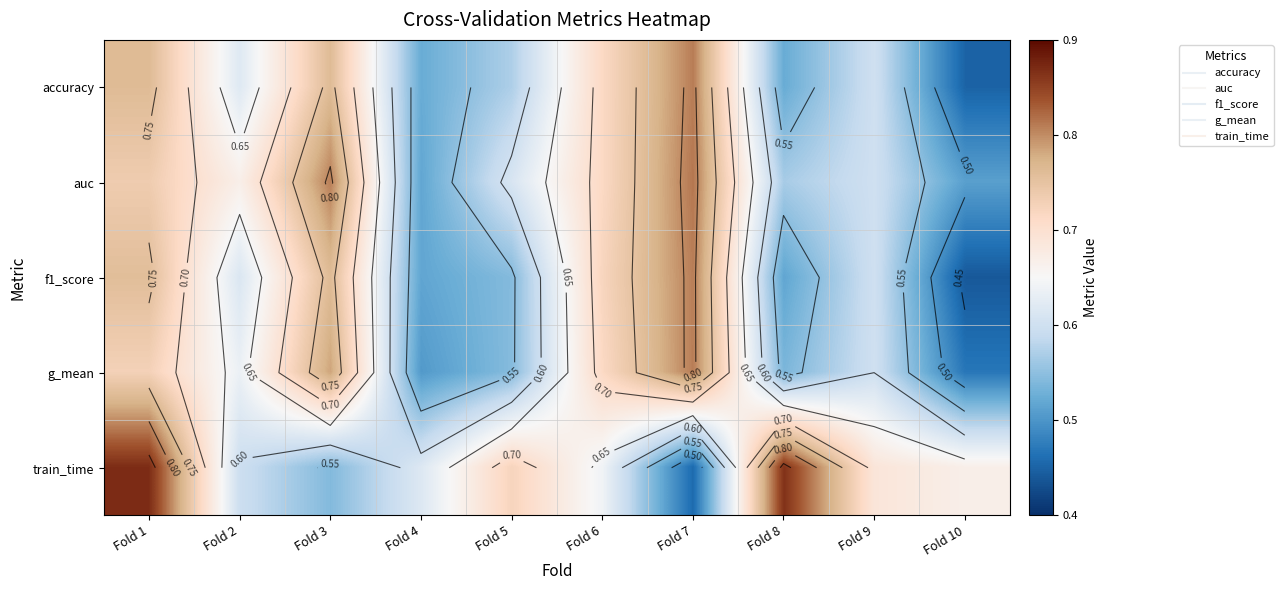

Which category has the lowest value in the auc series?

Fold 10